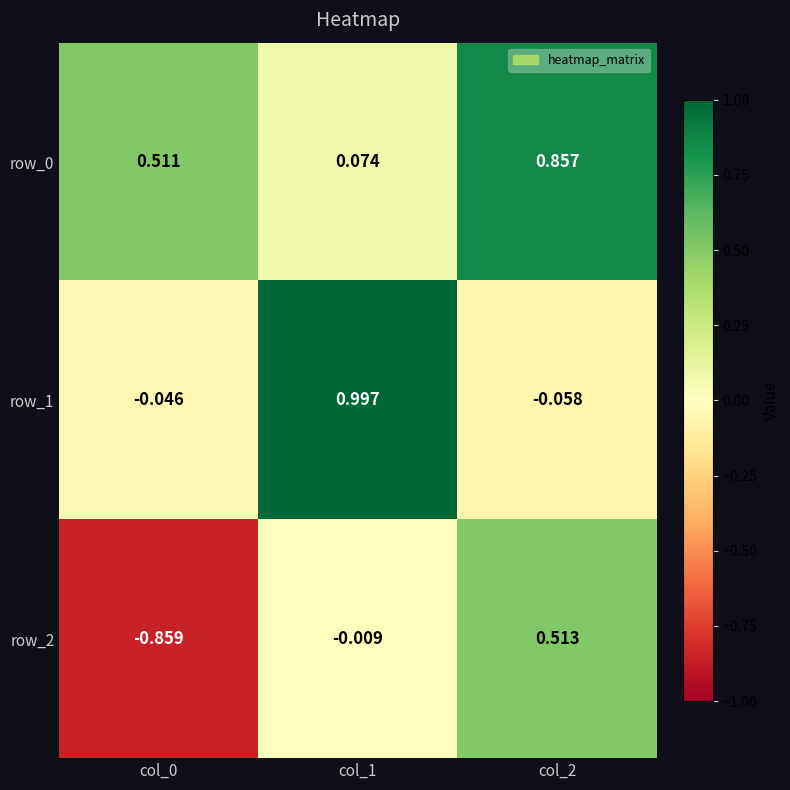

Is the value of row_1 at col_0 greater than the value of row_0 at col_0?

No